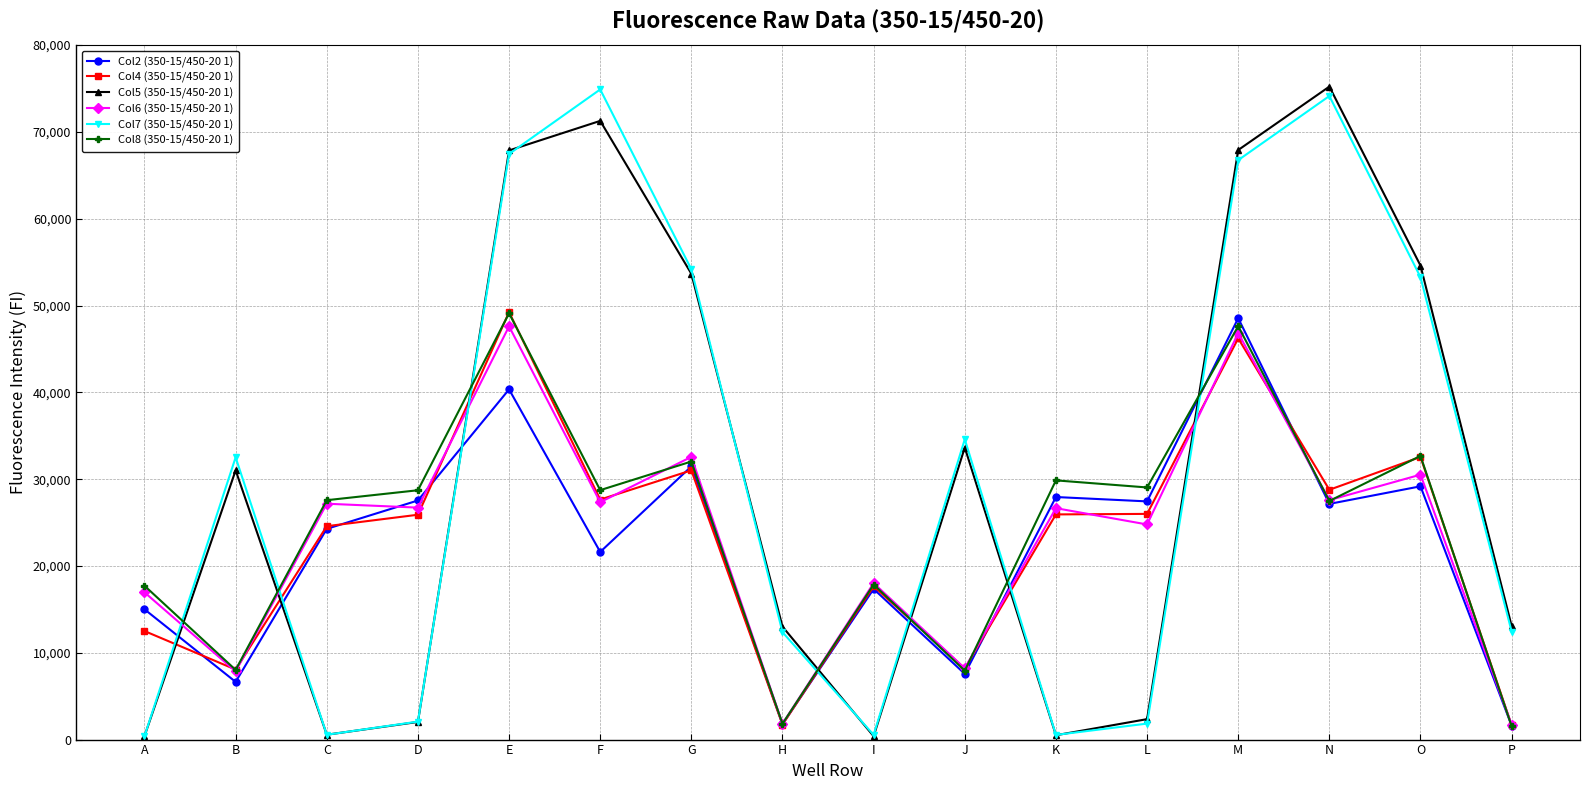

What is the total value across all series at O?

232795